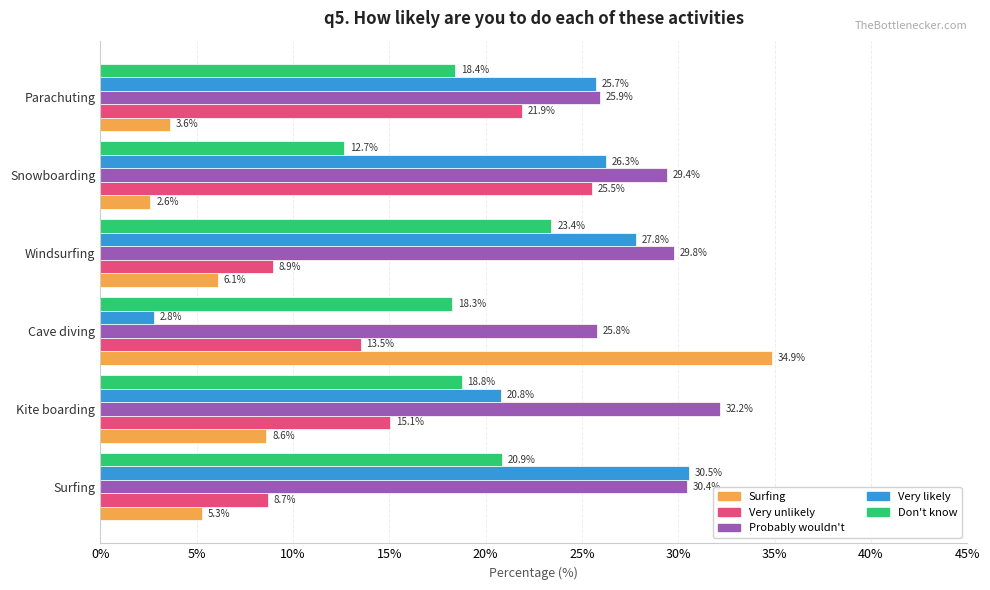

Read the Probably wouldn't value at Kite boarding.

32.2